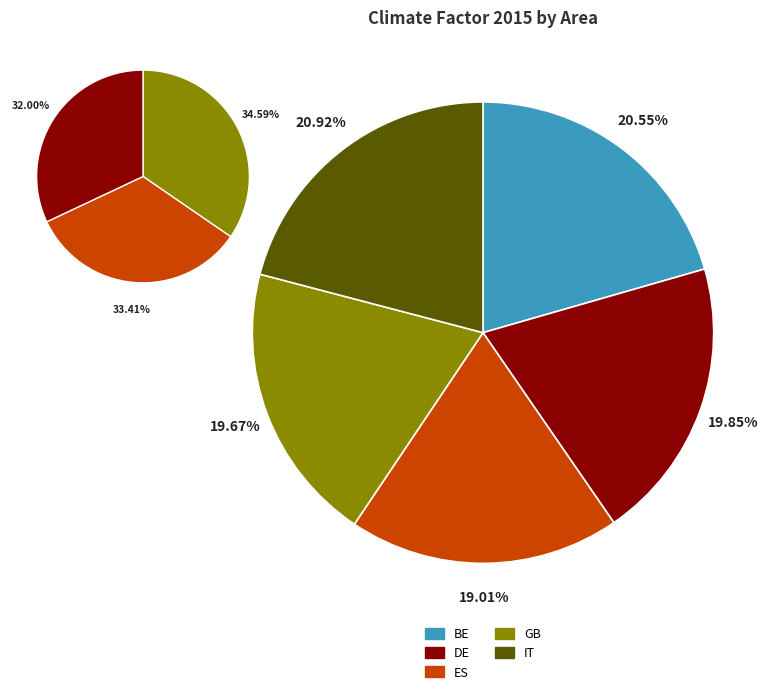

Combined, do GB and BE account for over 50%?

No